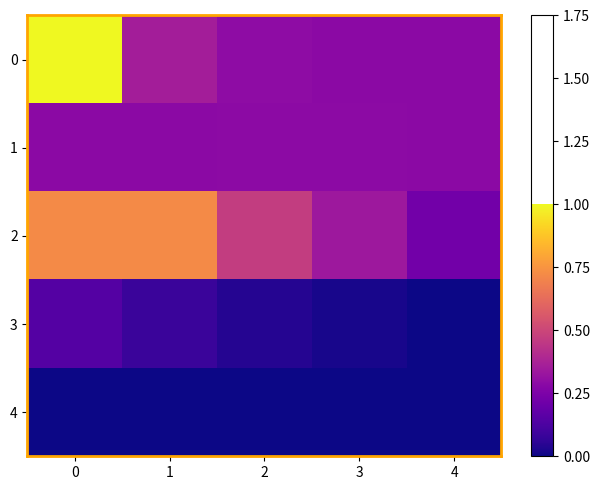

At how many categories does at least one series exceed 0?

5